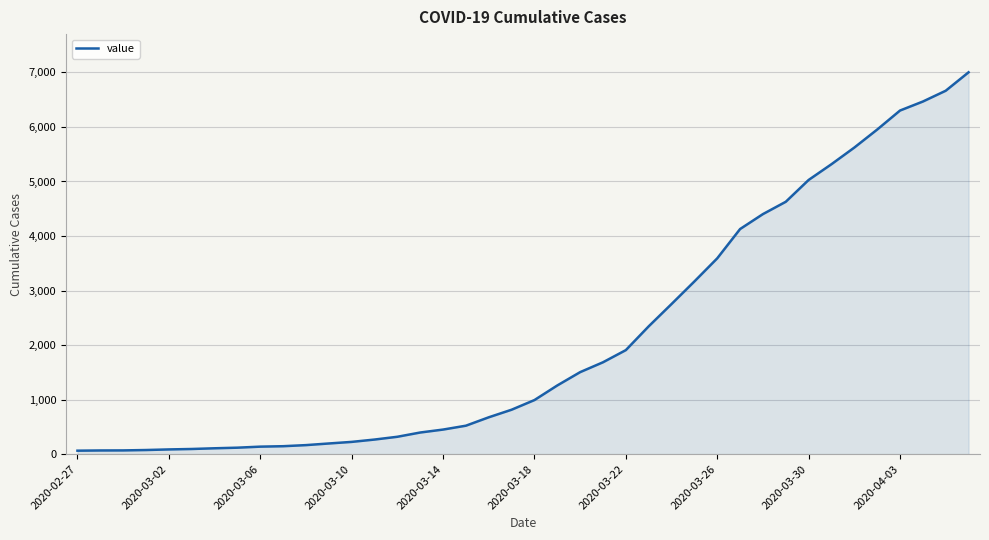

What is the maximum value shown in the chart?

7002